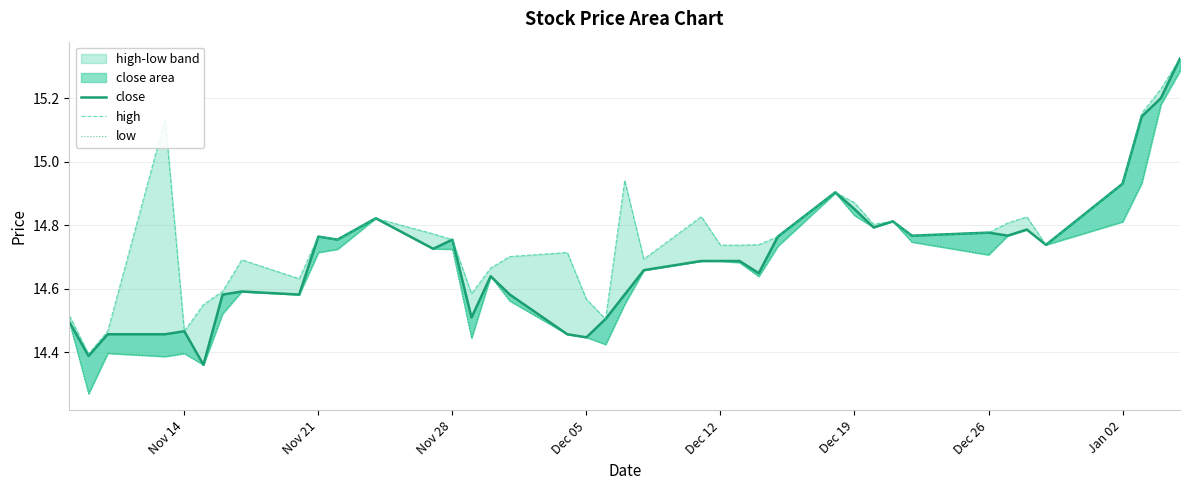

Which series has the largest total across all categories?

high